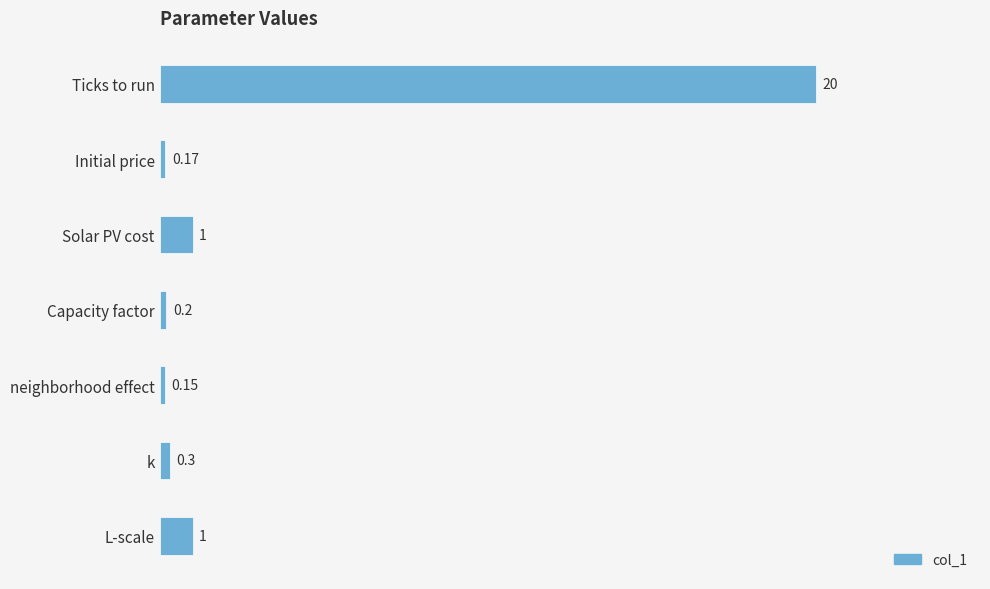

What is the label of the 5th bar from the bottom?

Solar PV cost